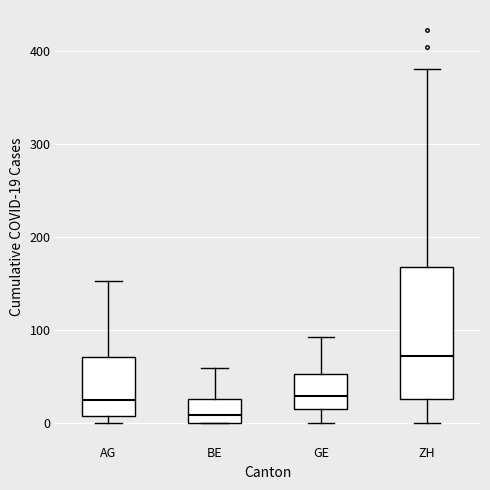

Reading left to right, transcribe this box plot: for each box, give where its median line is, the range the box spans, and where its two whiskers end, as read against the y-axis. The values are not printed on the chart, so give them approximately, as read against the axis.

AG: median 20, box 10 to 70, whiskers 0 to 150
BE: median 10, box 0 to 30, whiskers 0 to 60
GE: median 30, box 20 to 50, whiskers 0 to 90
ZH: median 70, box 30 to 170, whiskers 0 to 380